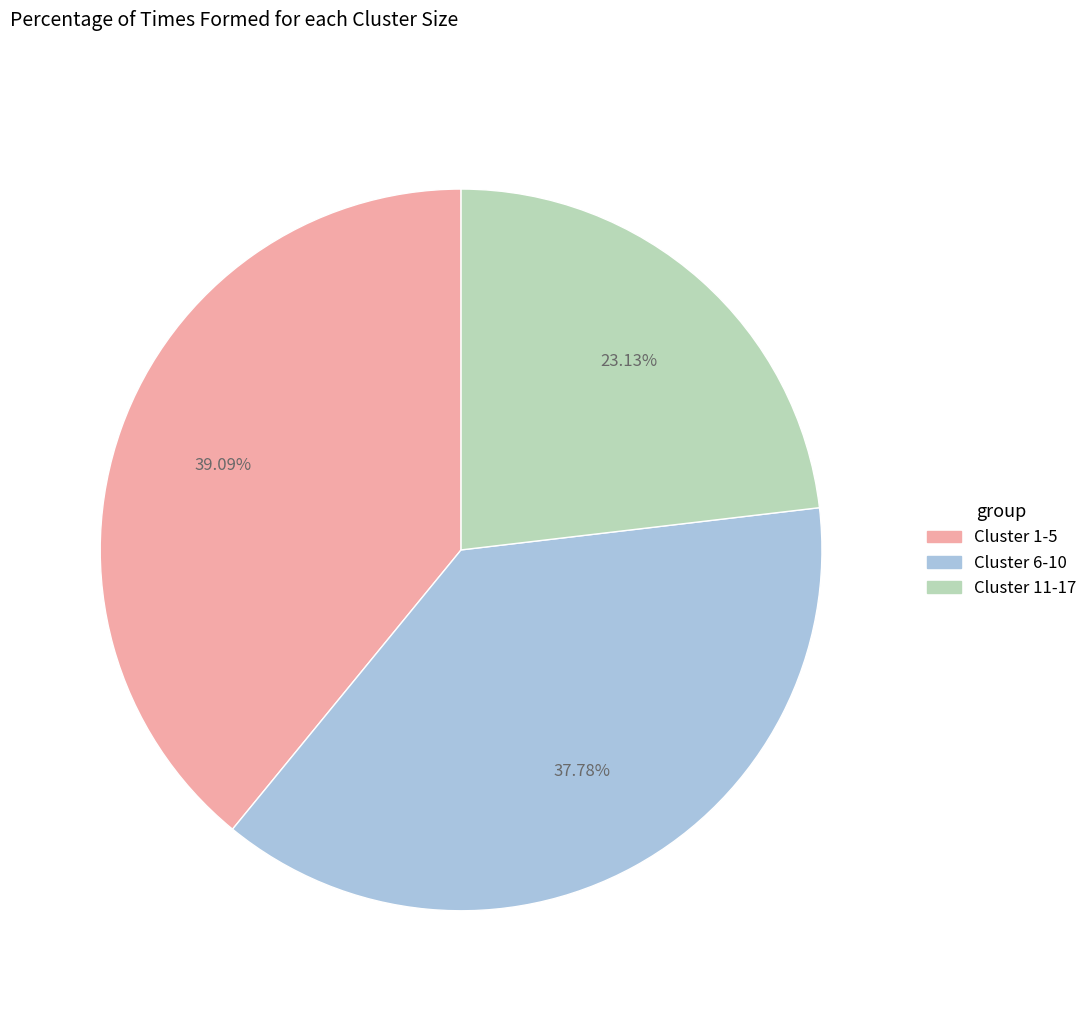

Does any single category account for the majority?

No